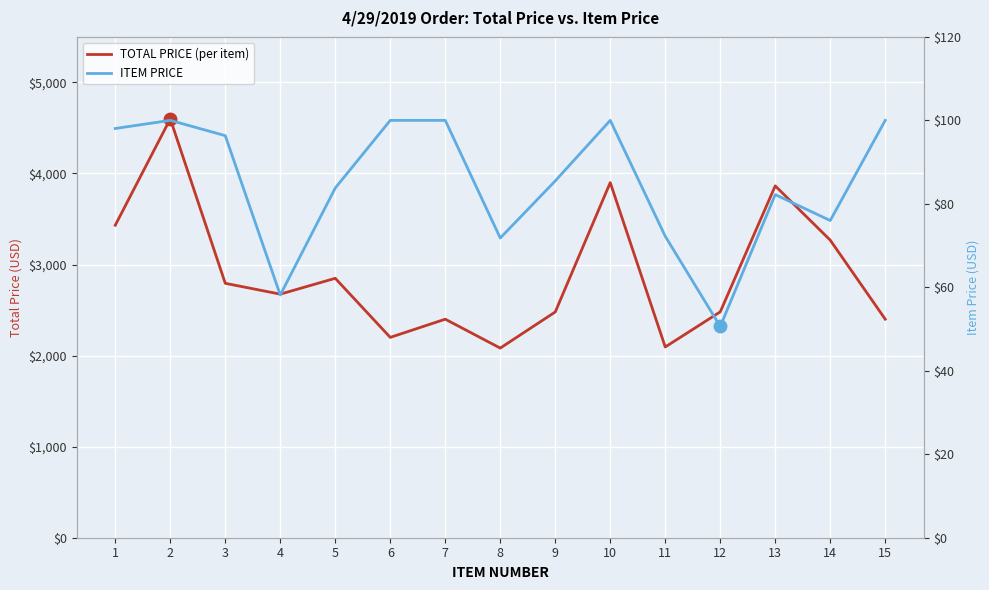

Where is the first local minimum for ITEM PRICE?

4